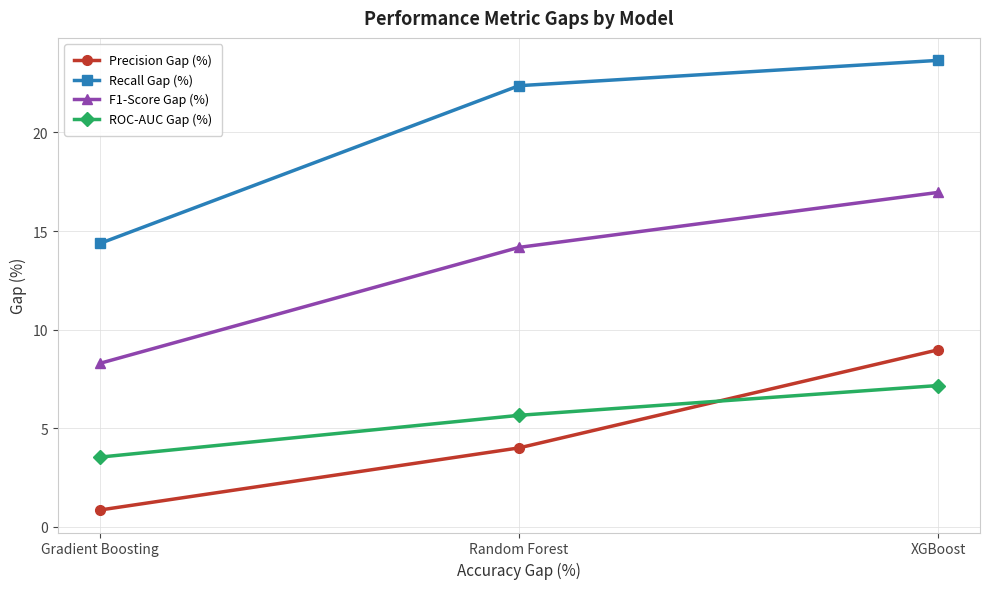

What position from the right is XGBoost?

1